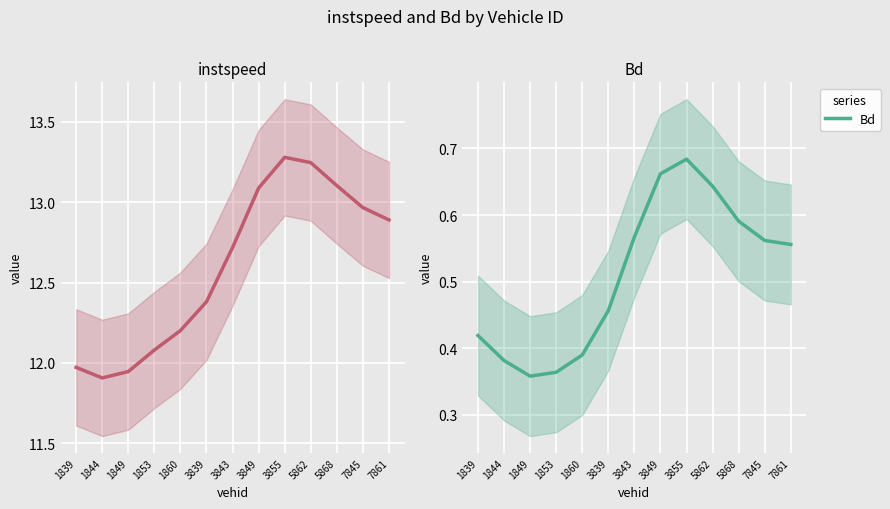

Rank the series at 5868 from lowest to highest value.

Bd, instspeed